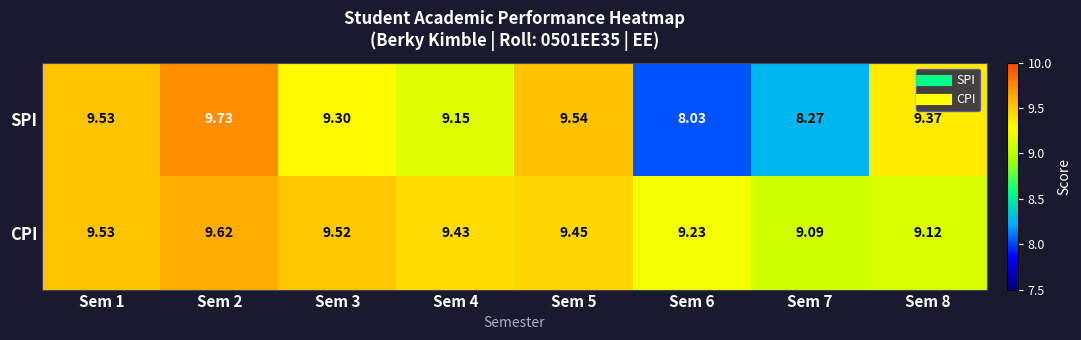

Which series has the largest range (max minus min)?

SPI